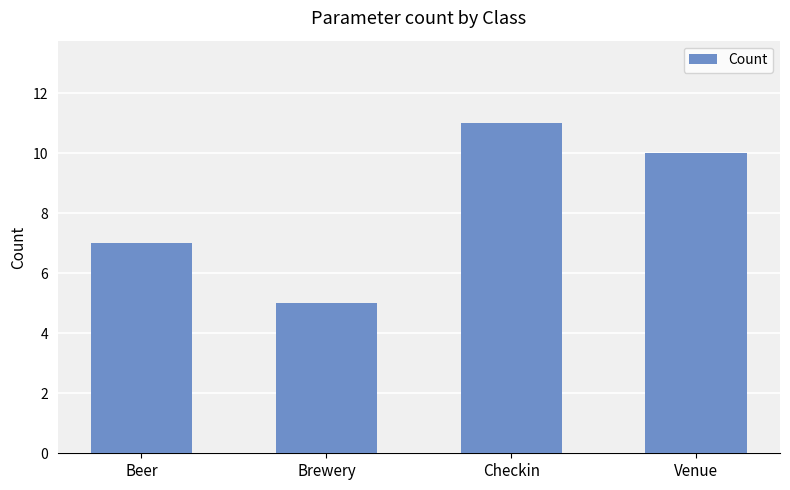

Are the bars grouped side by side (vs. stacked)?

No